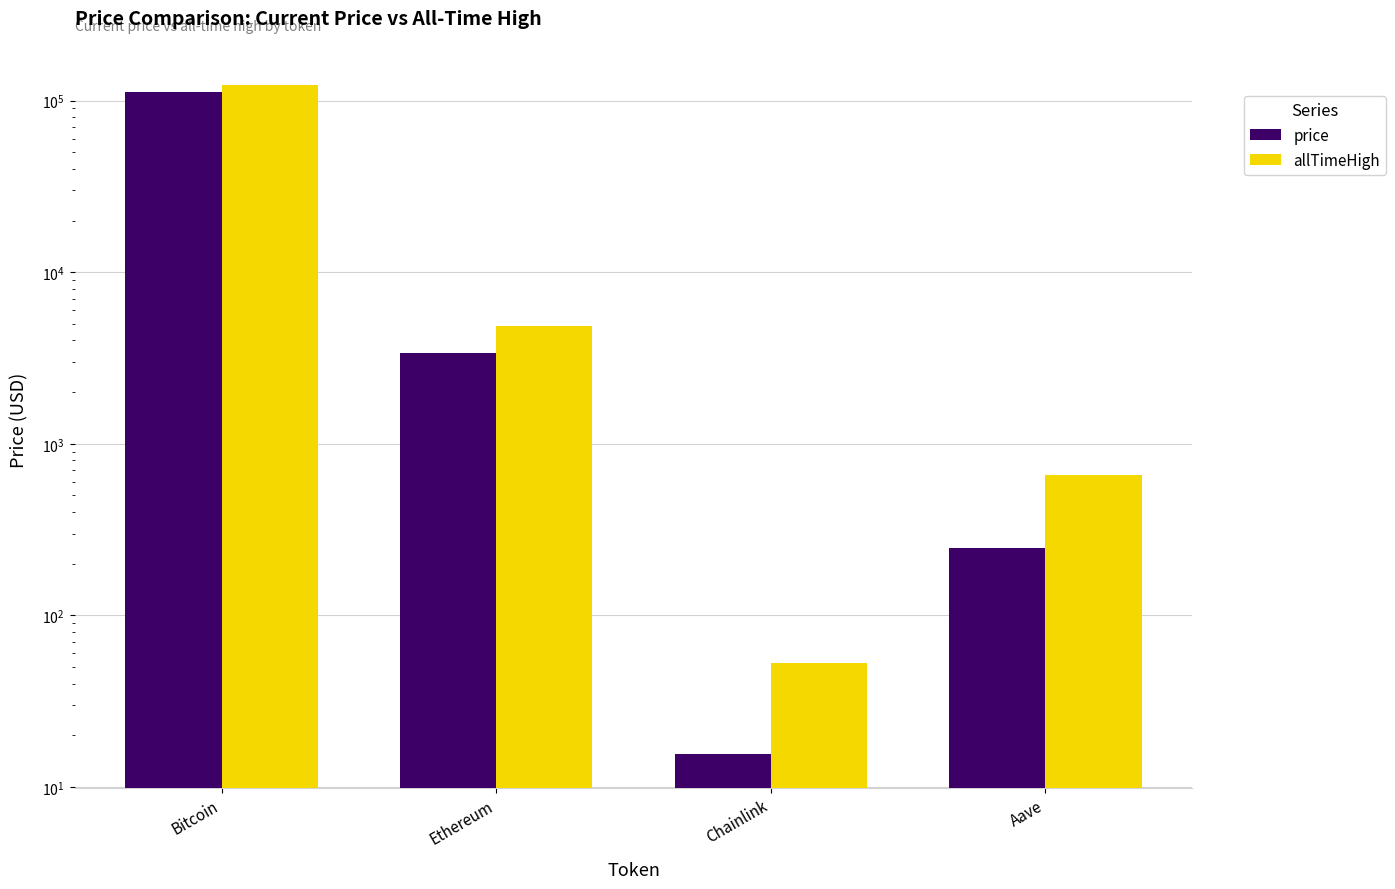

What are all the series names shown in the legend?

price, allTimeHigh